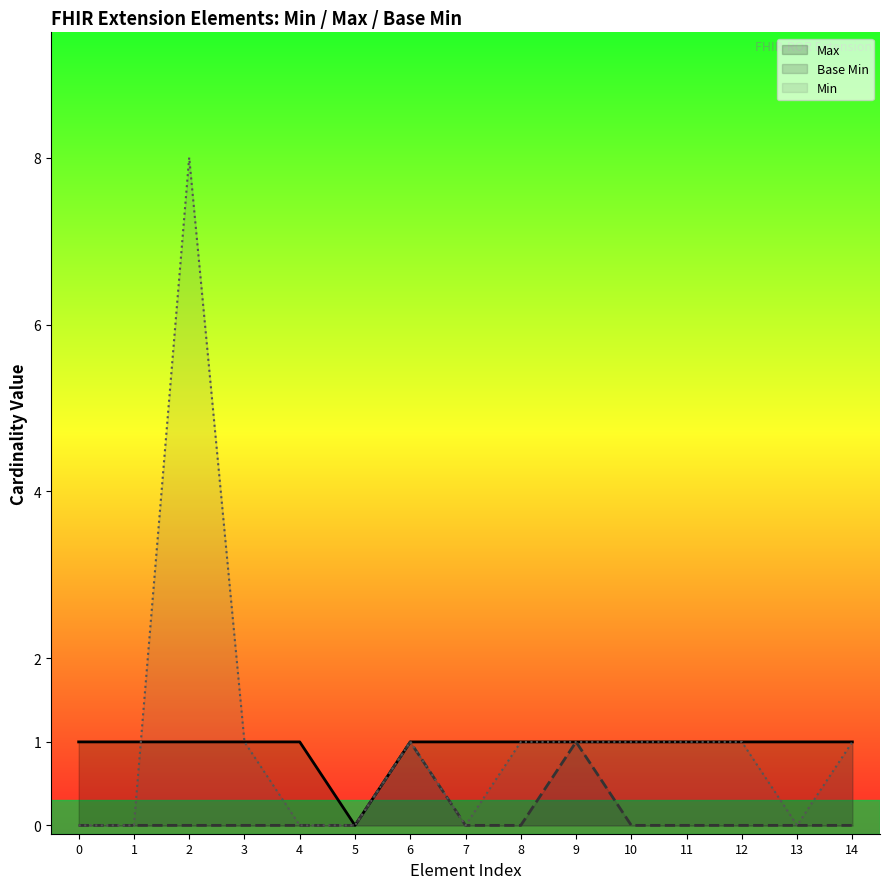

How many interior local peaks does the Base Min series have?

2